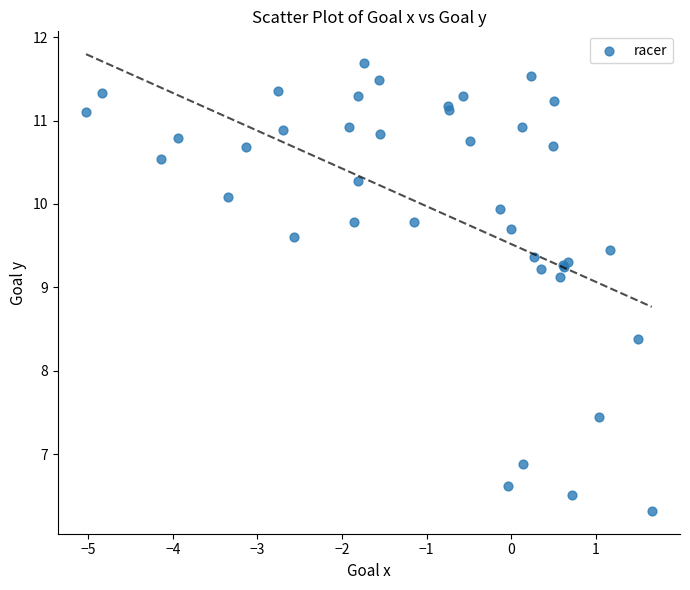

What Y value in the scatter plot is closest to 9?

9.1